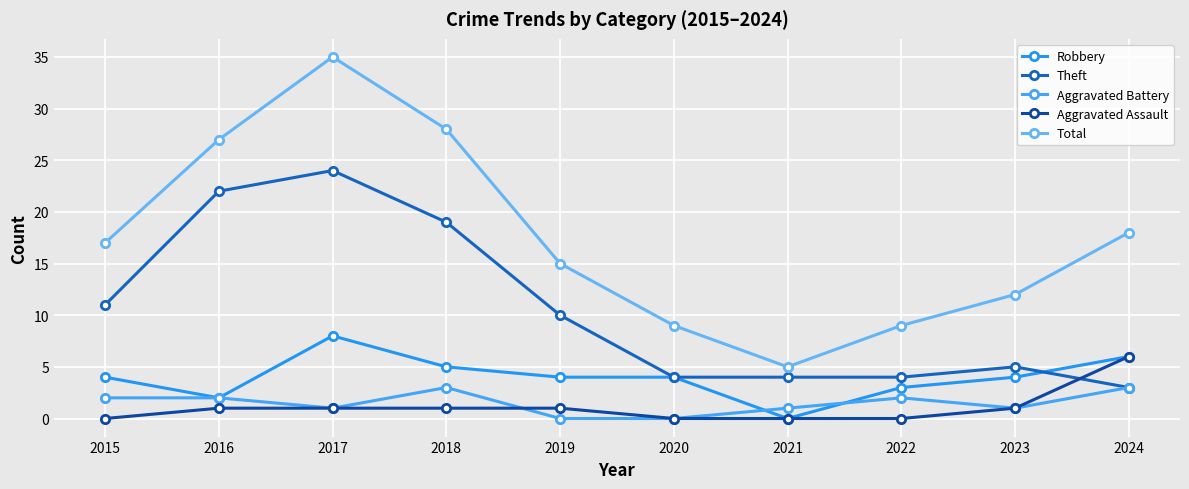

Reading left to right, transcribe all the data shown in this chart.

Robbery: 2015=4	2016=2	2017=8	2018=5	2019=4	2020=4	2021=0	2022=3	2023=4	2024=6
Theft: 2015=11	2016=22	2017=24	2018=19	2019=10	2020=4	2021=4	2022=4	2023=5	2024=3
Aggravated Battery: 2015=2	2016=2	2017=1	2018=3	2019=0	2020=0	2021=1	2022=2	2023=1	2024=3
Aggravated Assault: 2015=0	2016=1	2017=1	2018=1	2019=1	2020=0	2021=0	2022=0	2023=1	2024=6
Total: 2015=17	2016=27	2017=35	2018=28	2019=15	2020=9	2021=5	2022=9	2023=12	2024=18